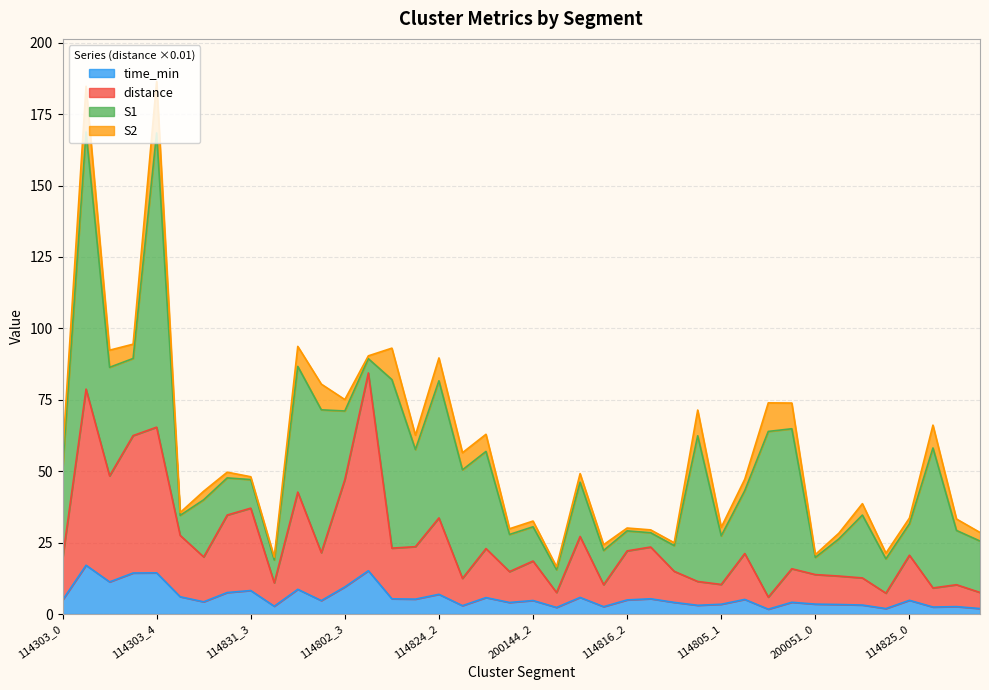

Is the value of time_min at 114805_2 greater than the value of distance at 114825_1?

No